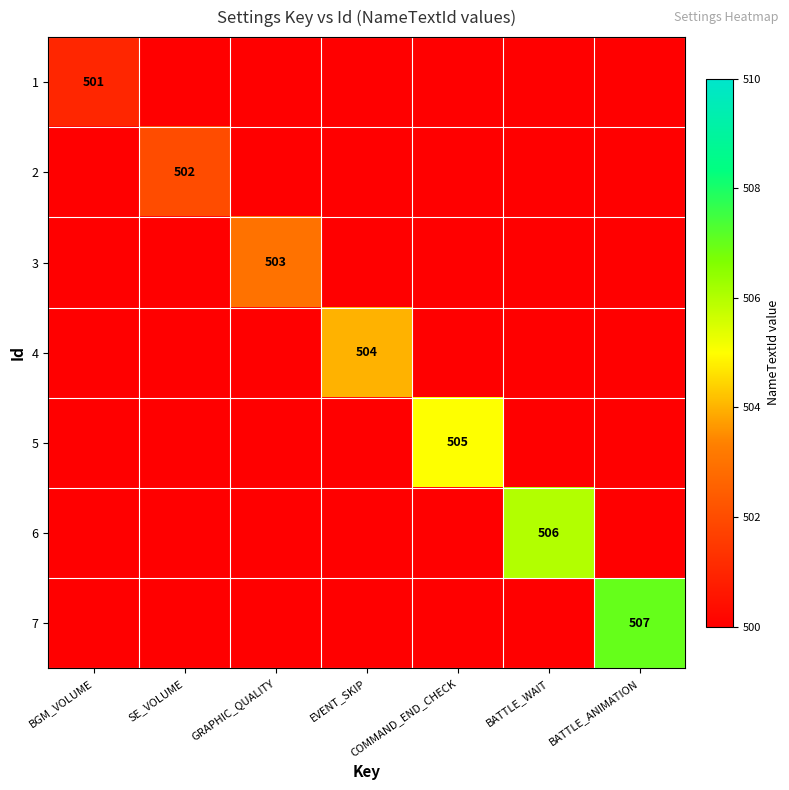

Is it true that 4 equals 879 at EVENT_SKIP?

False